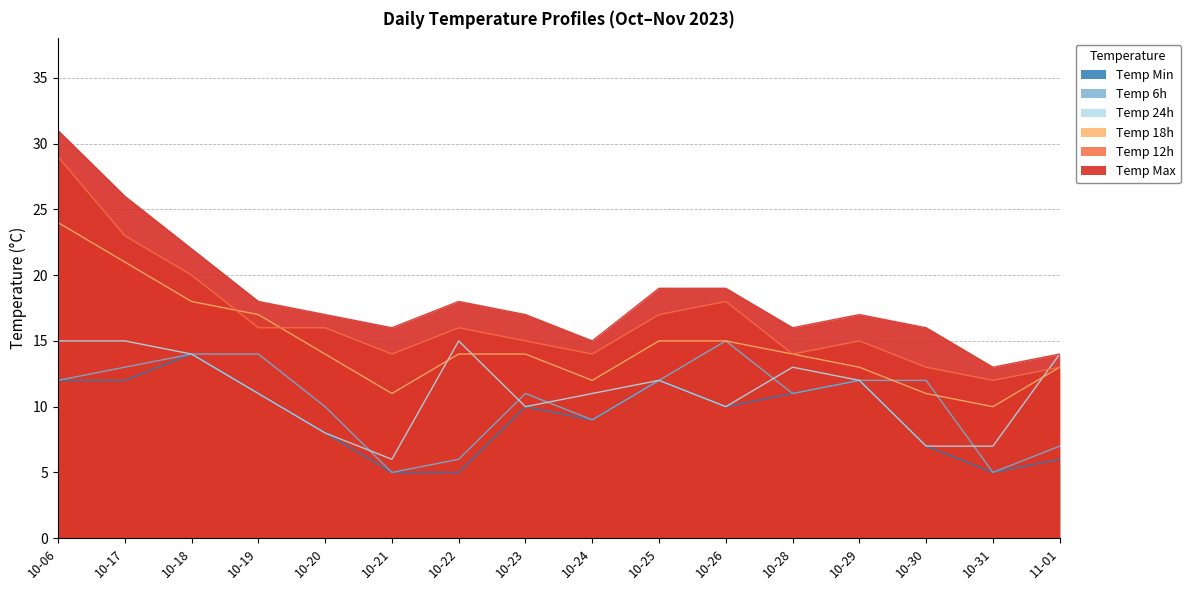

How many values in the temp_min series exceed 10?

7